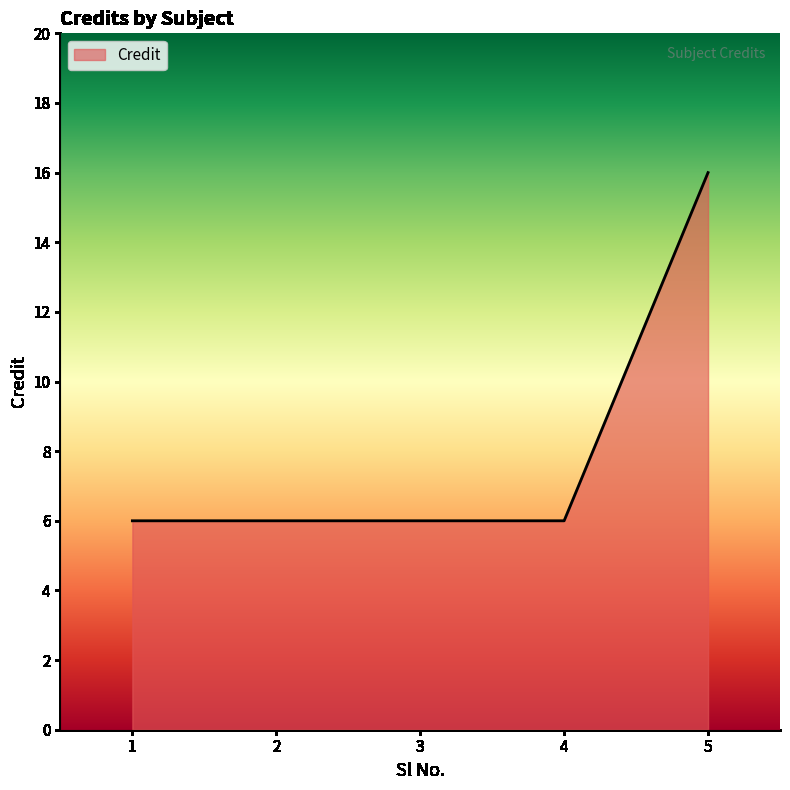

Is it true that the value at 3 is 6?

True